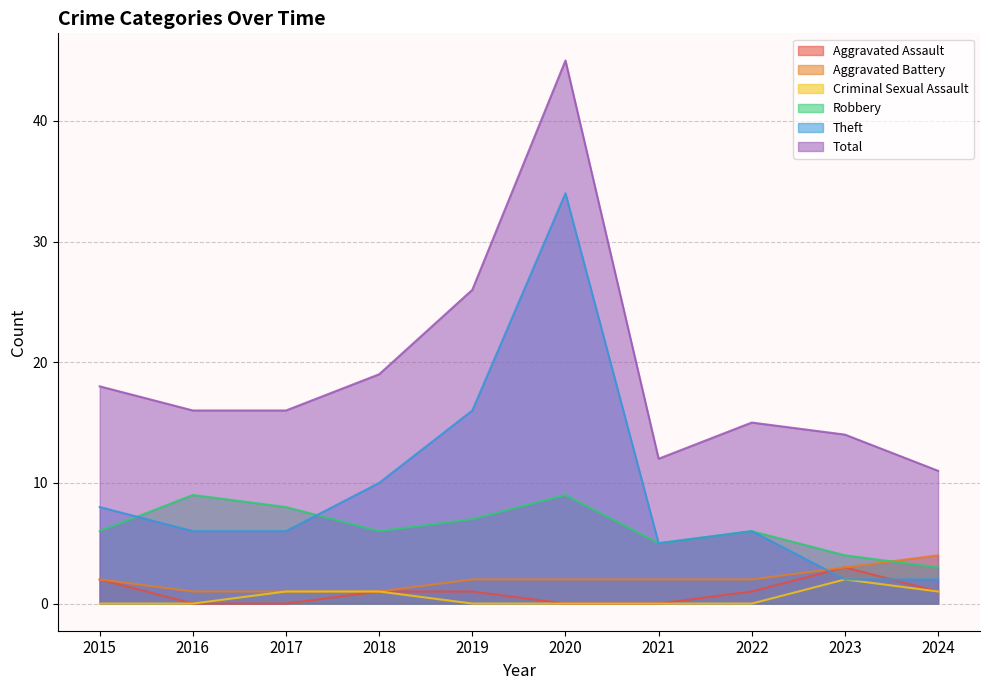

List the series in order of their peak value, highest first.

Total, Theft, Robbery, Aggravated Battery, Aggravated Assault, Criminal Sexual Assault